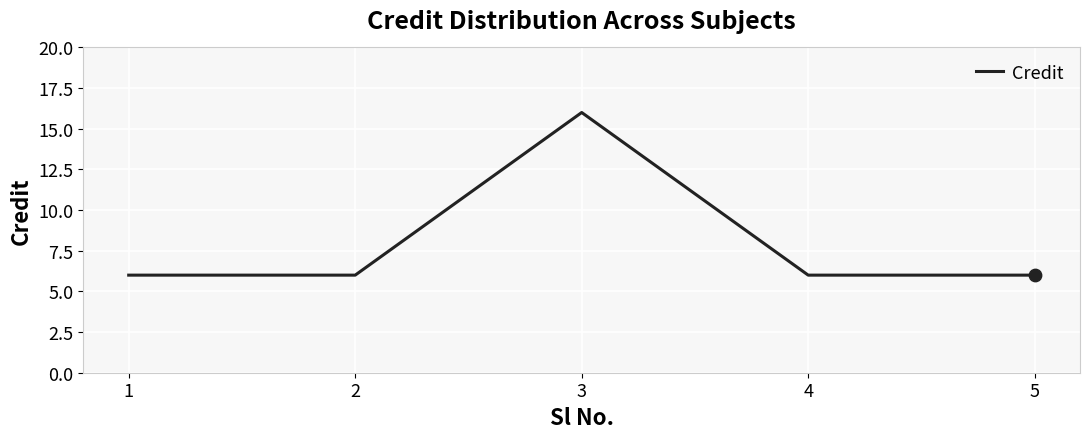

Between 1 and 3, which is larger?

3